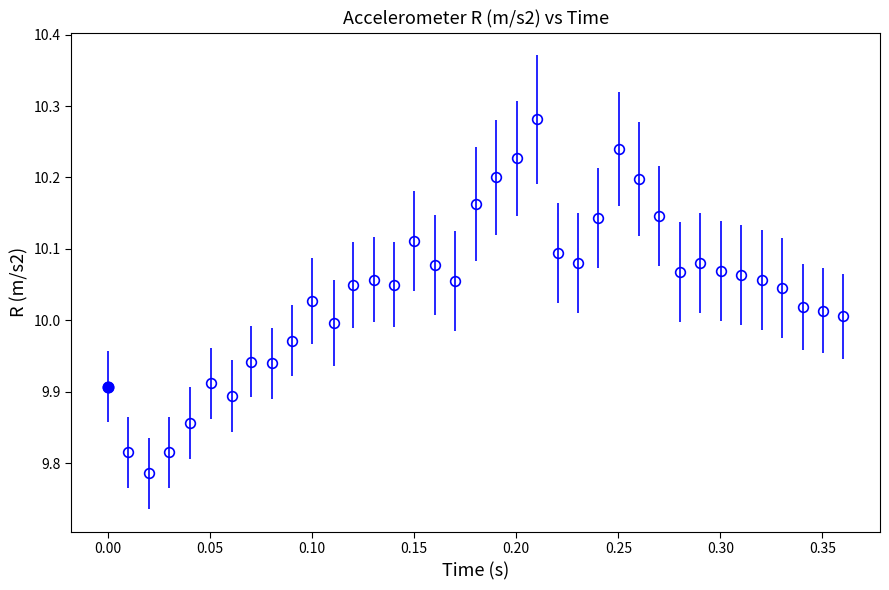

True or false: the data has more than 1 interior local peaks.

True